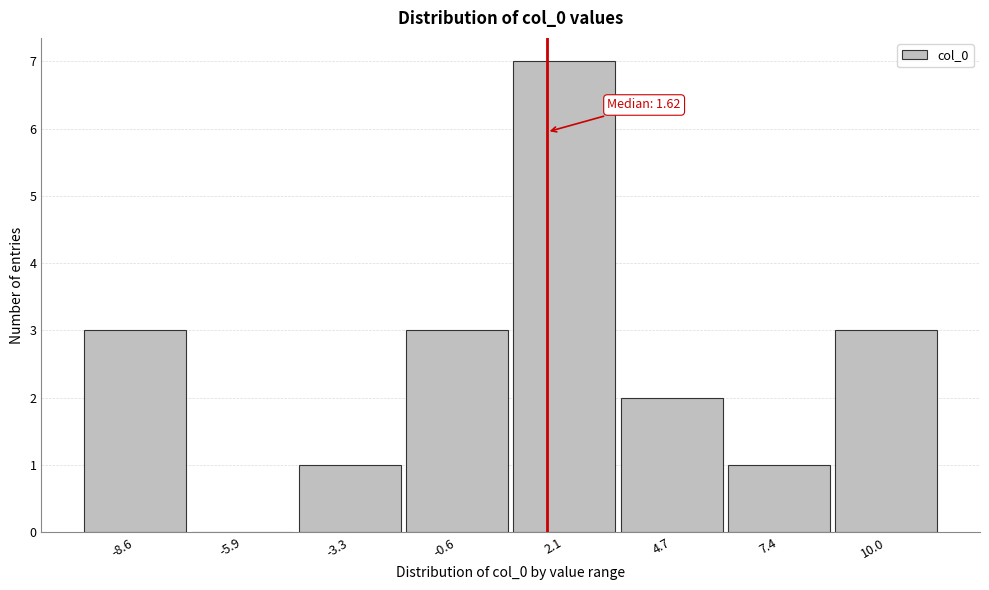

Which range on the x-axis has the tallest bar?

0.5 to 3.5